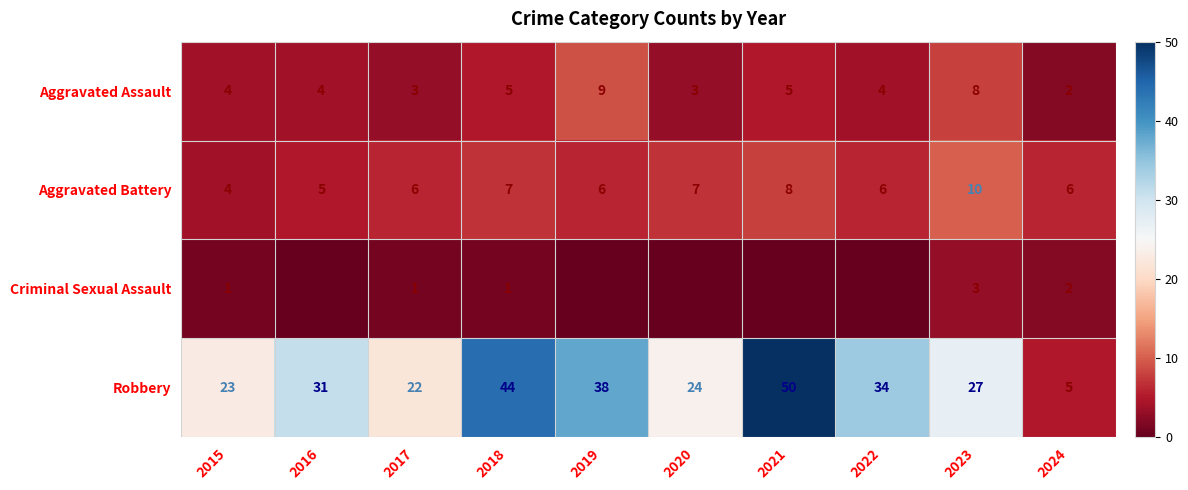

At how many categories does at least one series exceed 34?

3